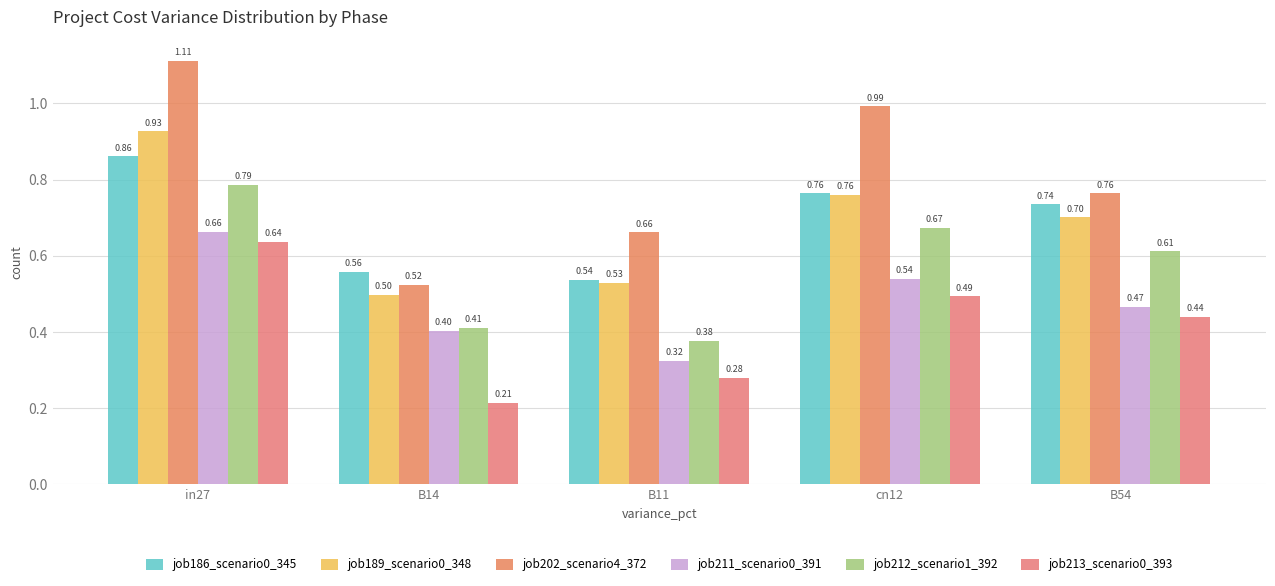

How many bars are there in each group?

6